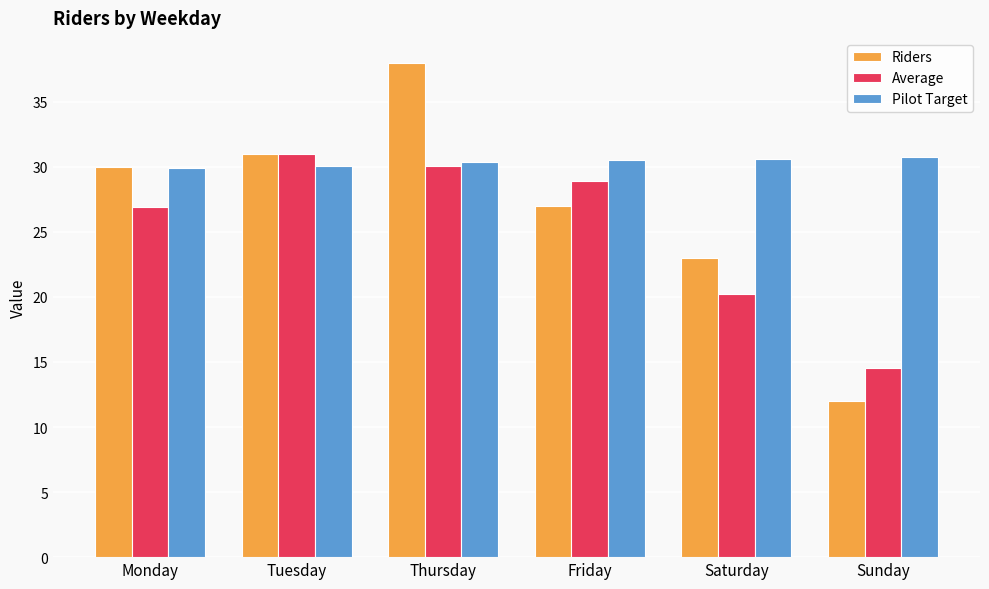

How many values in the Average series are below 28?

3